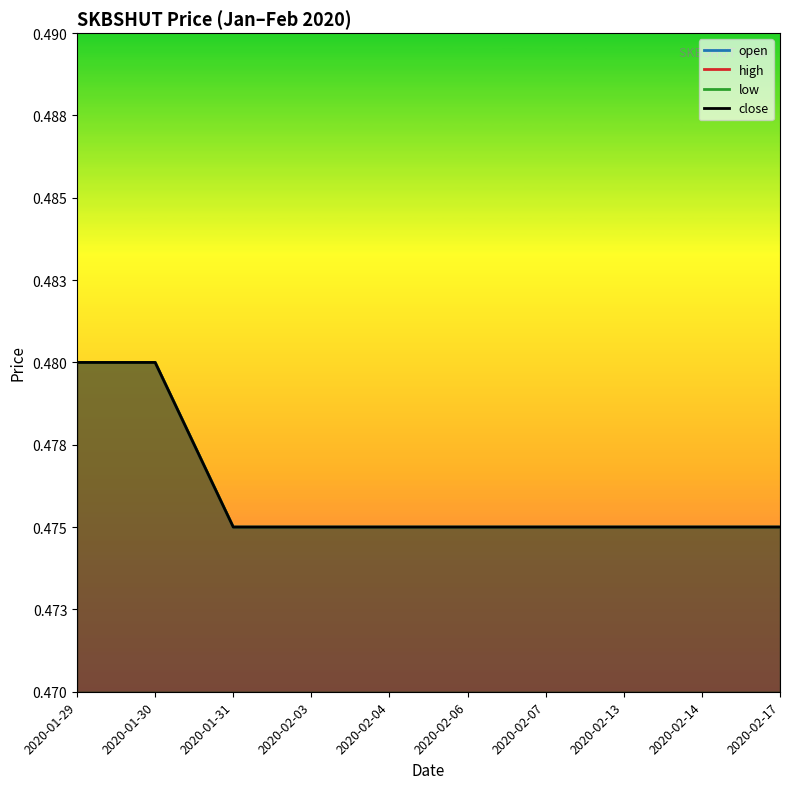

Read the open value at 2020-02-17.

0.5